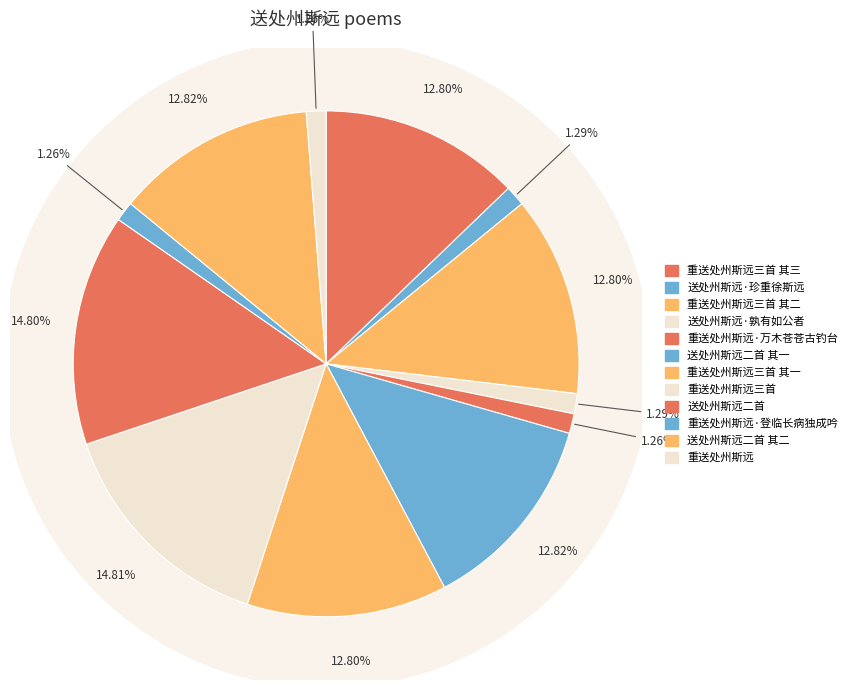

How much of the chart is everything except 送处州斯远二首?

85.2%